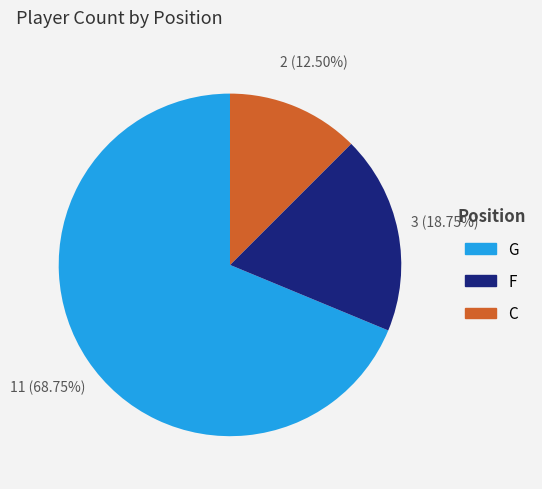

To the nearest percent, what is the average slice percentage?

33%